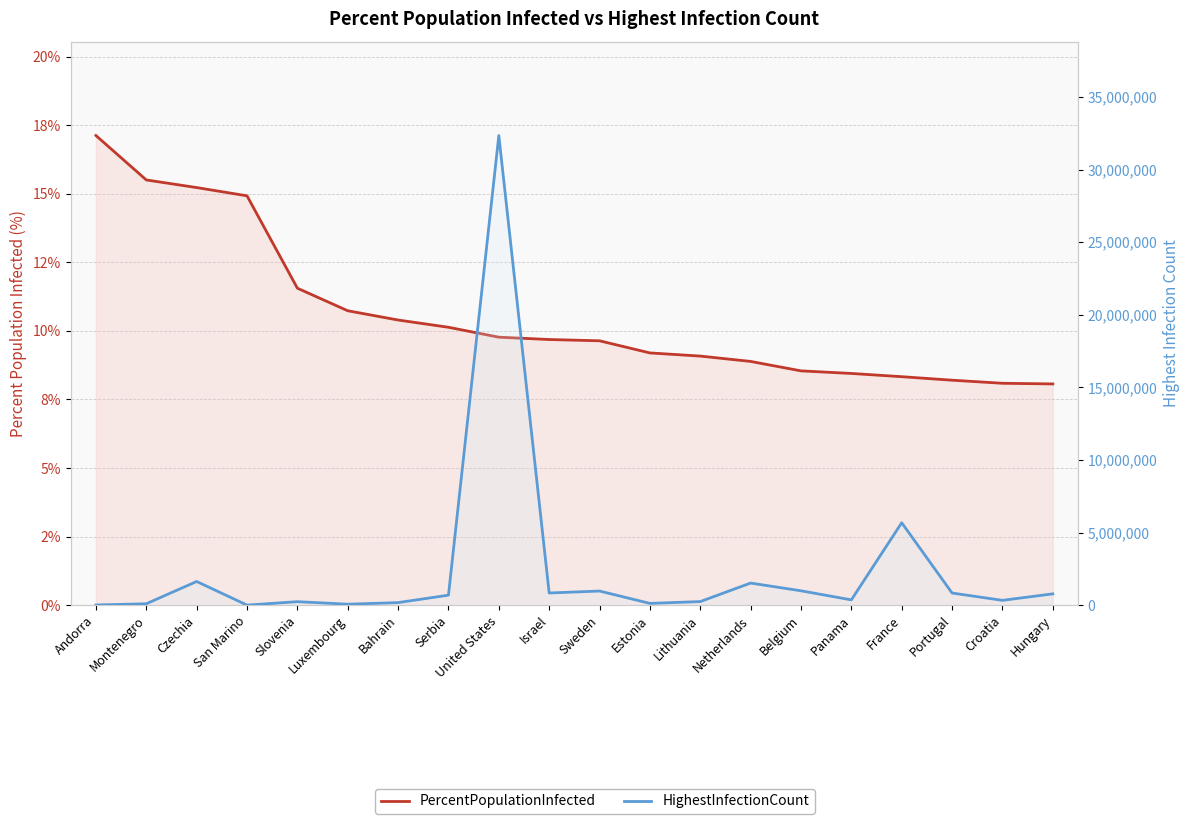

What is the total value across all series at United States?

32346980.8